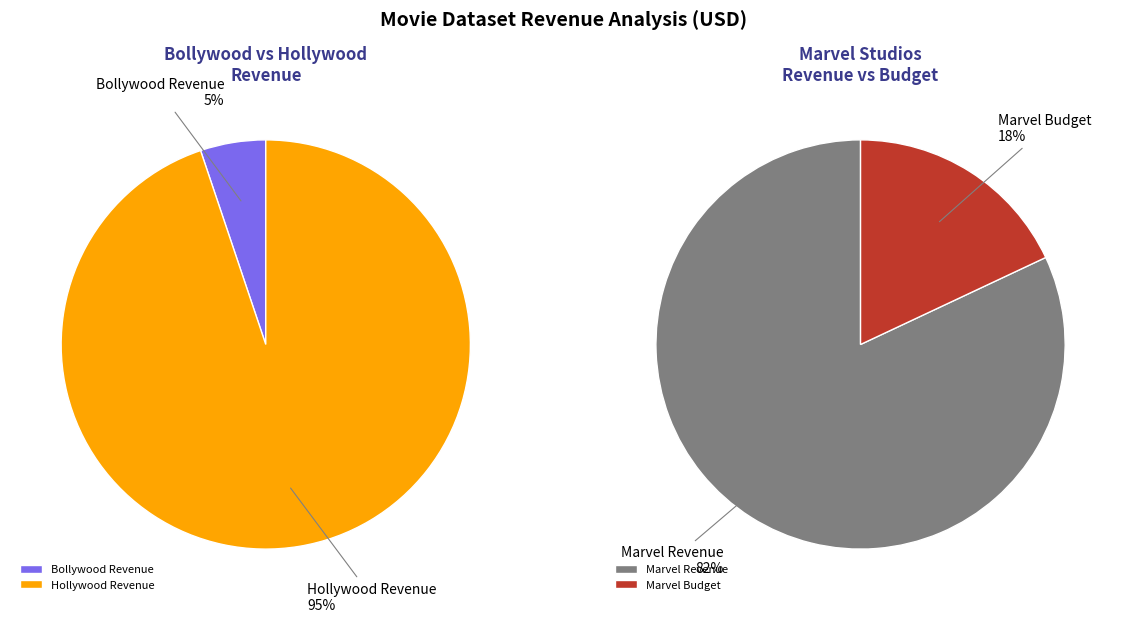

To the nearest percent, what is the average slice percentage?

50%